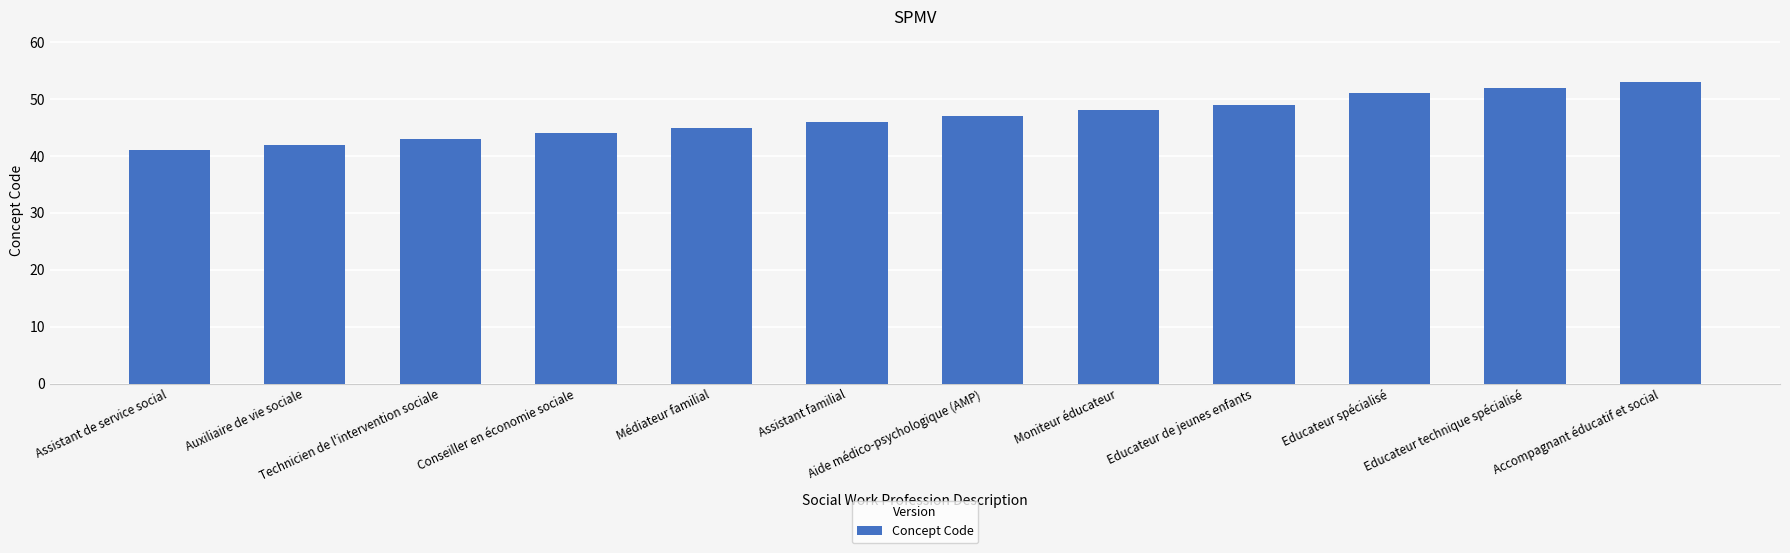

What is the average value?

47